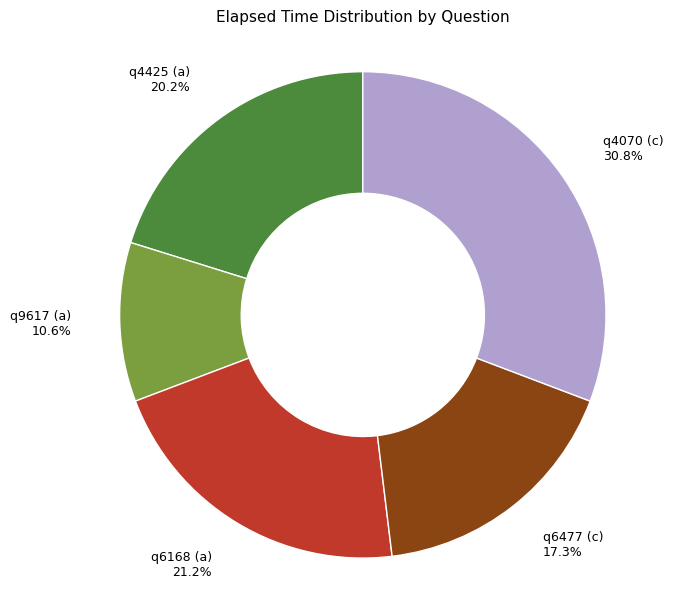

To the nearest percent, what portion does q4070 (c) represent?

31%